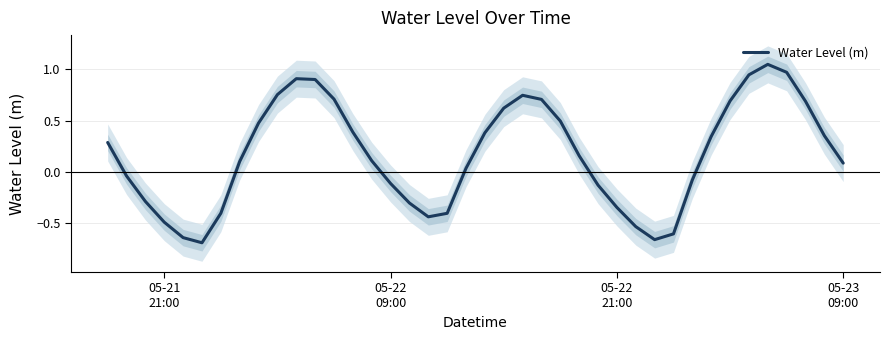

How many interior local peaks (higher than both neighbors) does the data have?

3